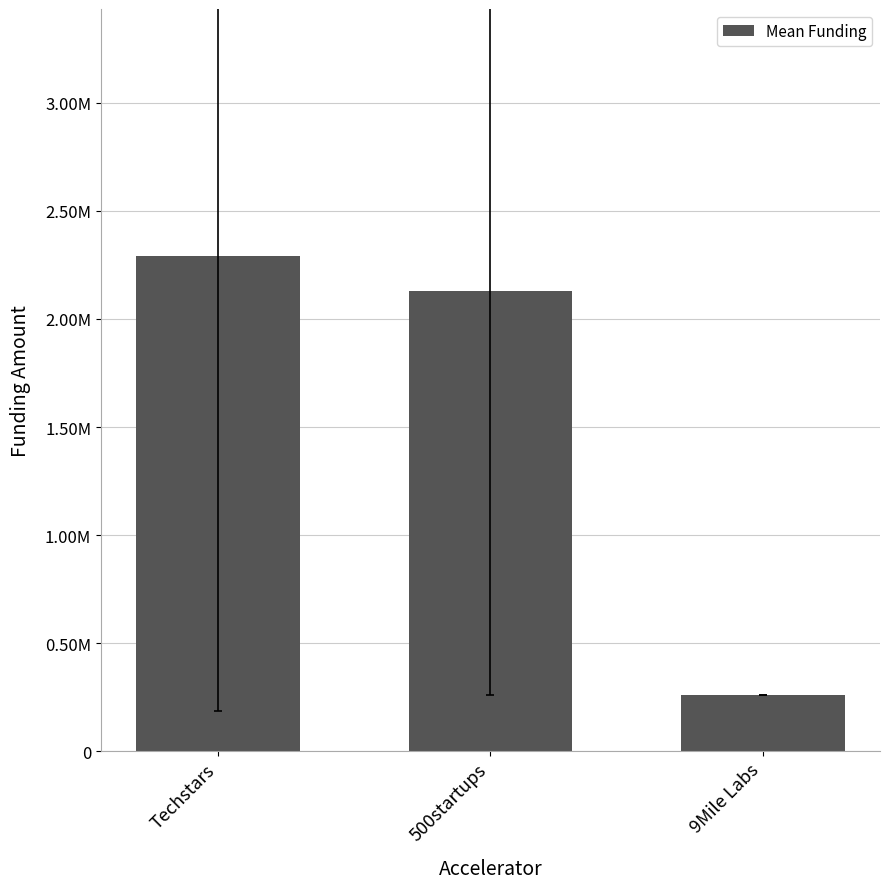

What is the change in value from 500startups to 9Mile Labs?

-1870000